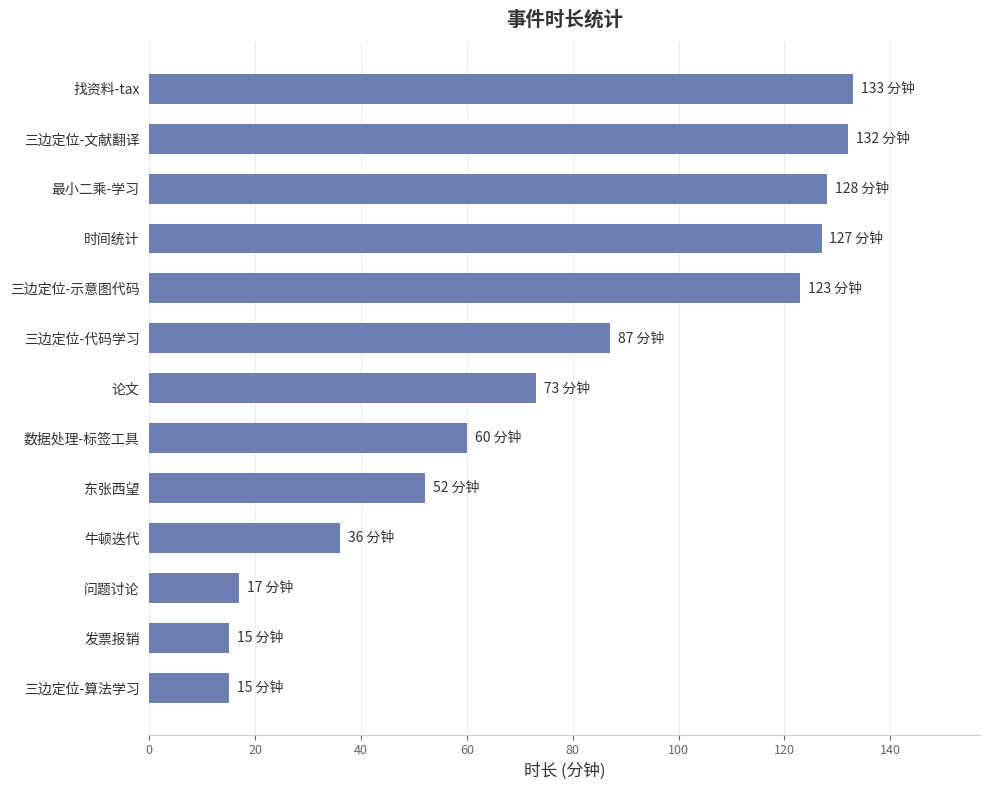

True or false: the data shows 15 at 发票报销.

True